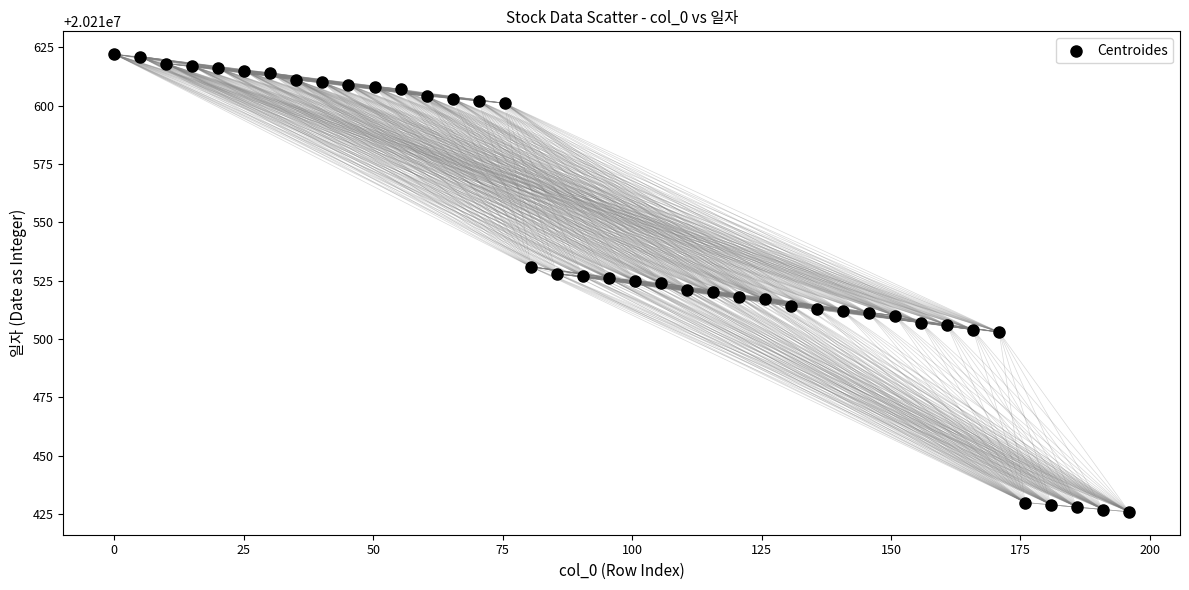

What is the range of Y values (max minus min)?

196